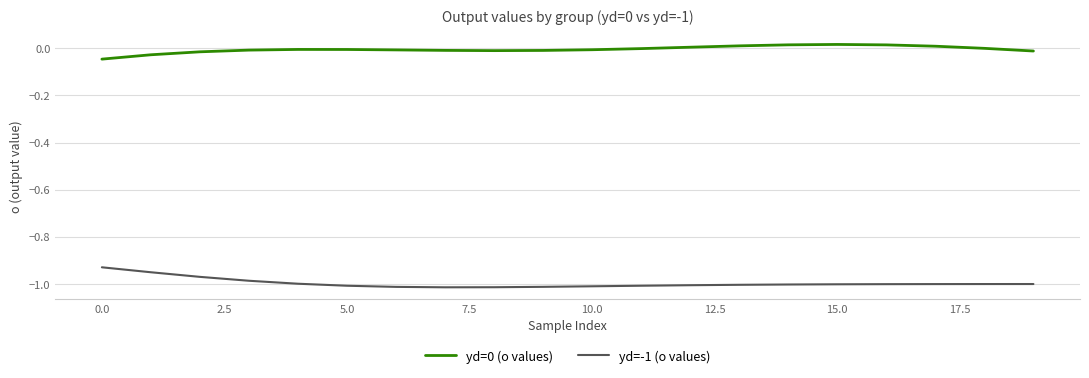

True or false: yd=0 (o values) and yd=-1 (o values) intersect in this chart.

False